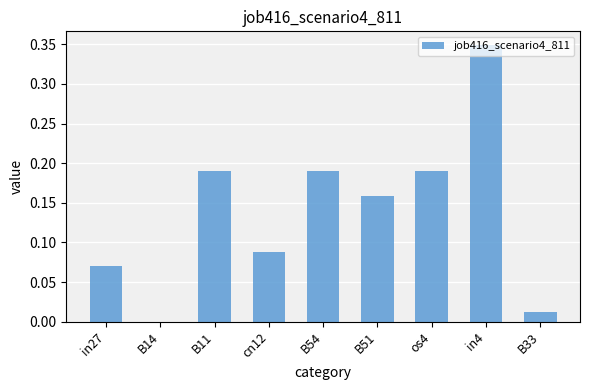

What is the sum of all values?

1.2